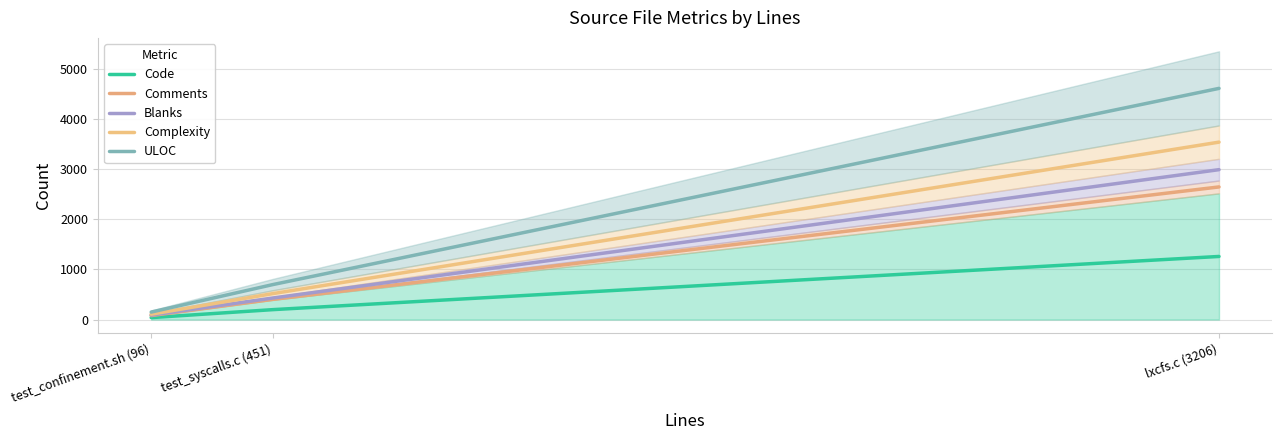

Count the number of categories in the chart.

3